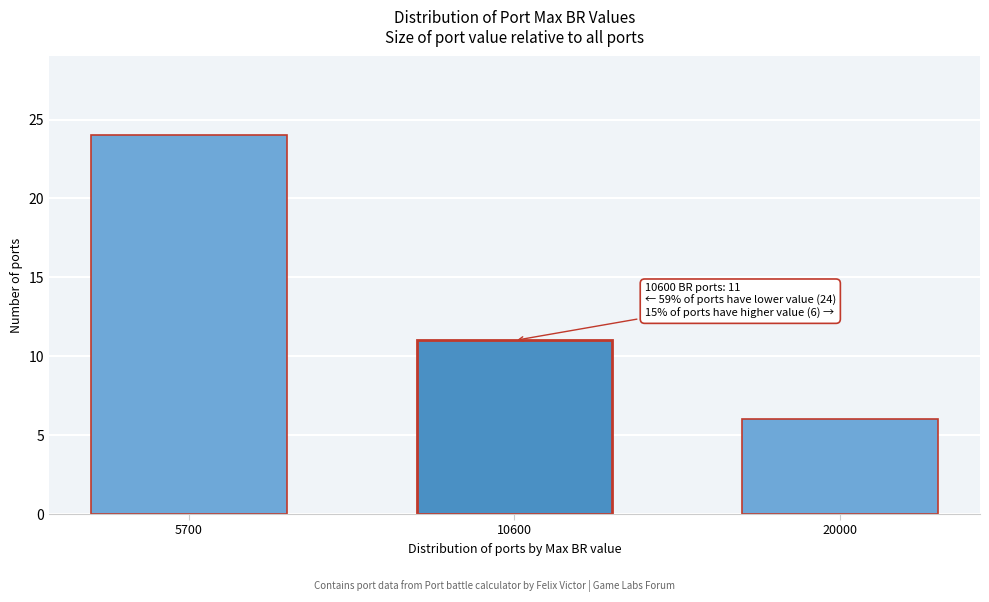

Reading left to right, list all the values displayed in this chart.

5700=24	10600=11	20000=6